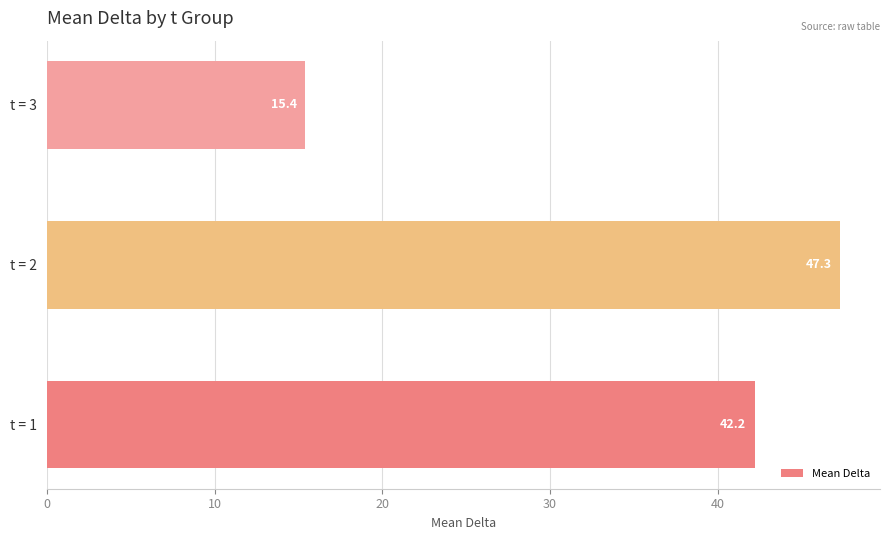

True or false: the data shows 47.3 at t = 2.

True